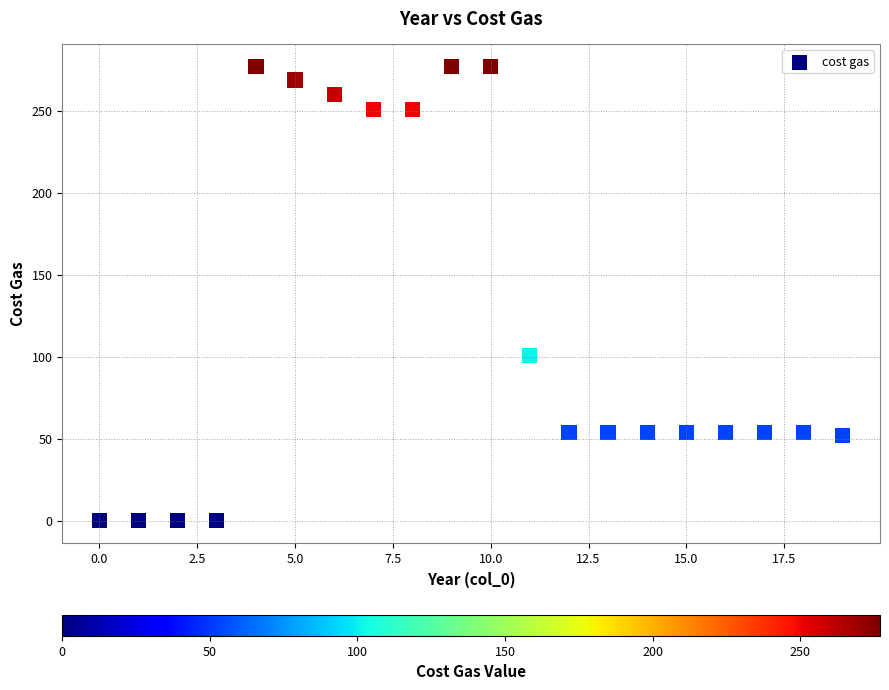

What is the range of Y values (max minus min)?

277